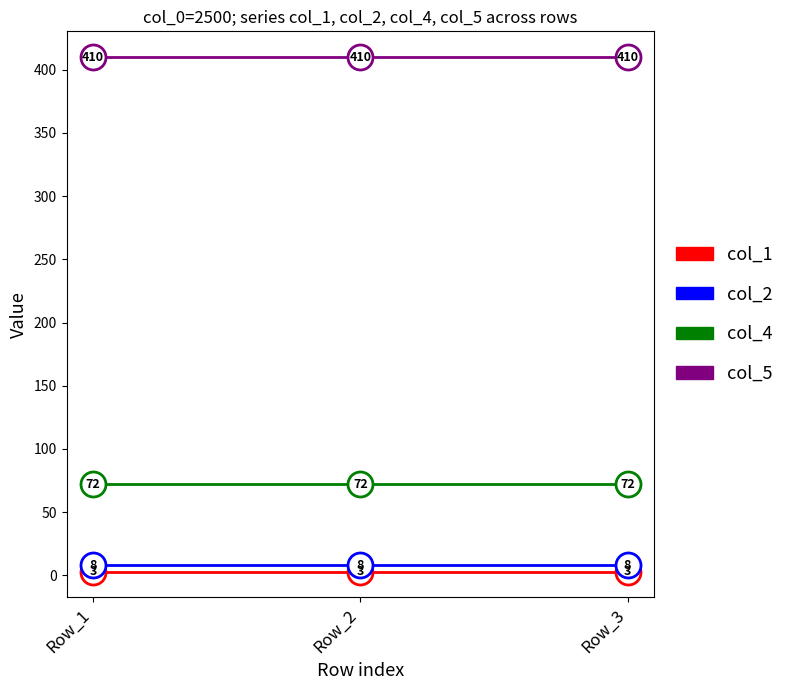

Reading right to left, extract all data points from this chart.

col_1: Row_3=3	Row_2=3	Row_1=3
col_2: Row_3=8	Row_2=8	Row_1=8
col_4: Row_3=72	Row_2=72	Row_1=72
col_5: Row_3=410	Row_2=410	Row_1=410